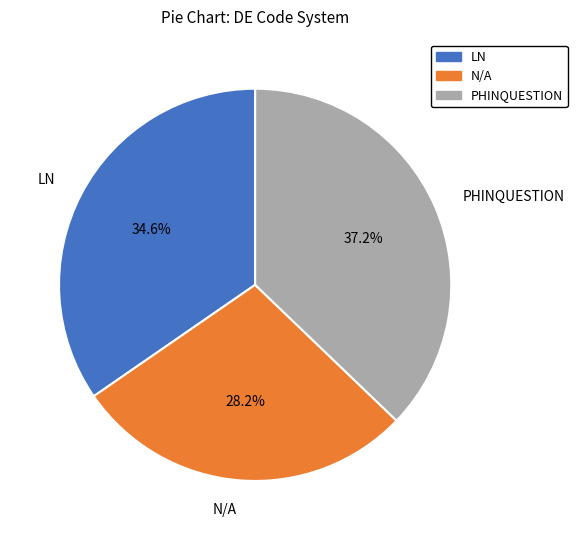

What percentage do LN and N/A together represent?

62.8%